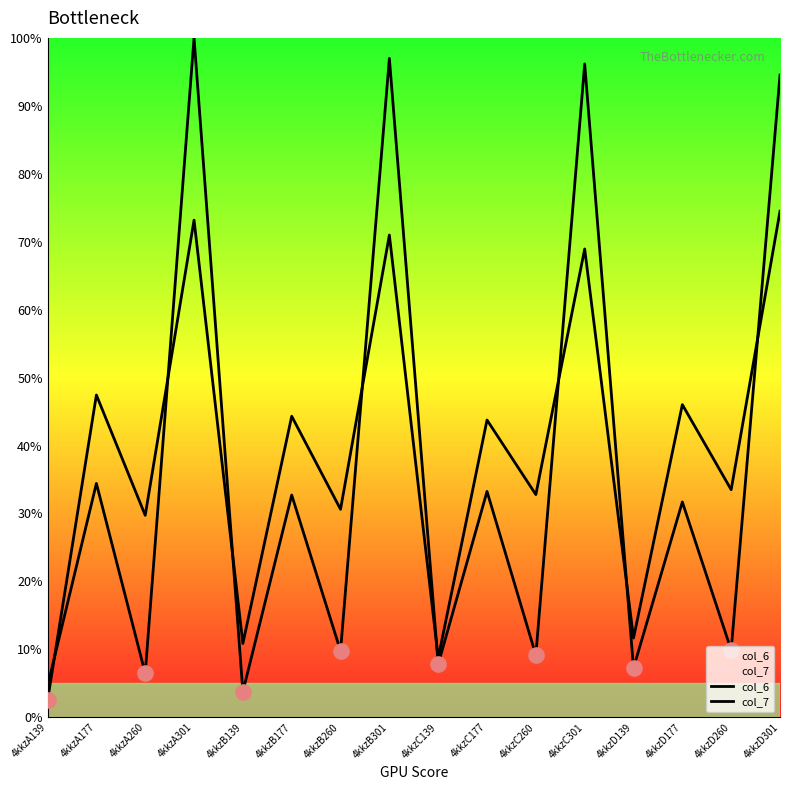

Is the value of col_6 at 4kkzA301 greater than the value of col_7 at 4kkzC301?

Yes